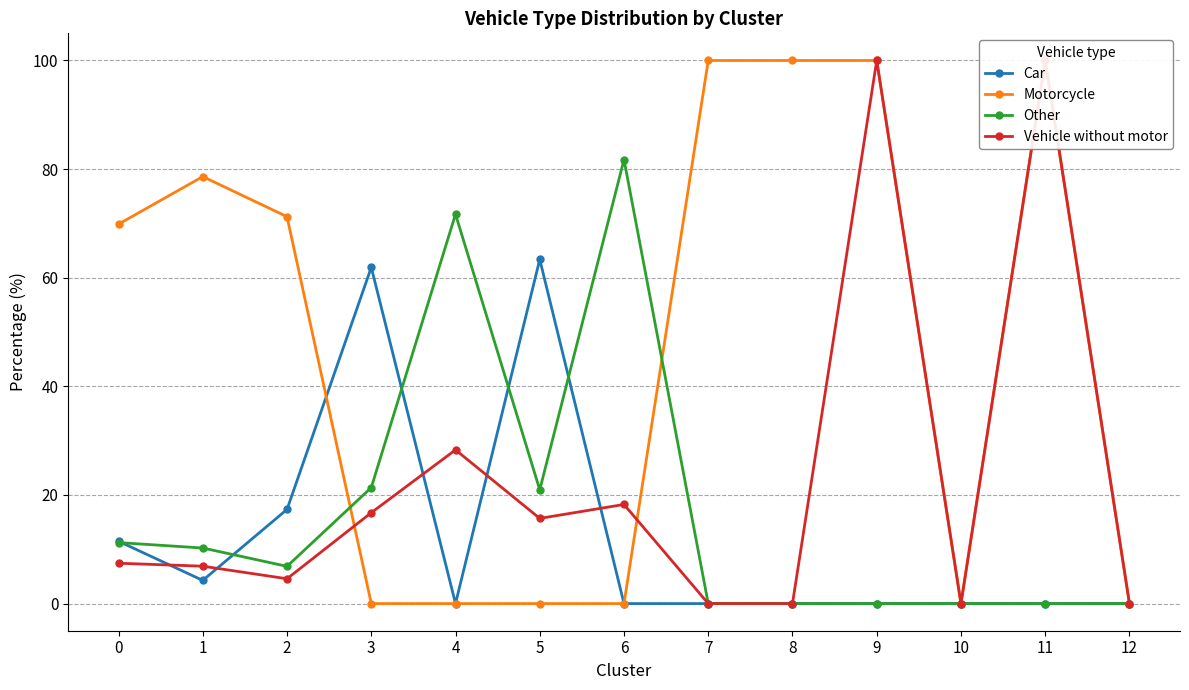

Reading left to right, transcribe all the data shown in this chart.

Car: 11.5	4.3	17.3	61.9	0.0	63.4	0.0	0.0	0.0	0.0	0.0	0.0	0.0
Motorcycle: 69.9	78.6	71.2	0.0	0.0	0.0	0.0	100.0	100.0	100.0	0.0	100.0	0.0
Other: 11.2	10.2	6.9	21.4	71.7	21.0	81.8	0.0	0.0	0.0	0.0	0.0	0.0
Vehicle without motor: 7.4	6.9	4.6	16.7	28.3	15.7	18.2	0.0	0.0	100.0	0.0	100.0	0.0